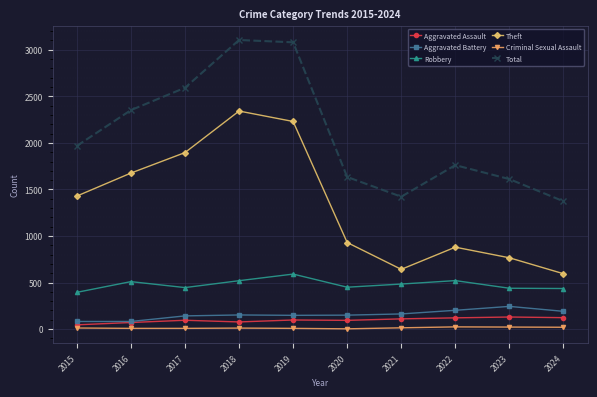

What is the value of the Total point at the 4th from the left?

3105